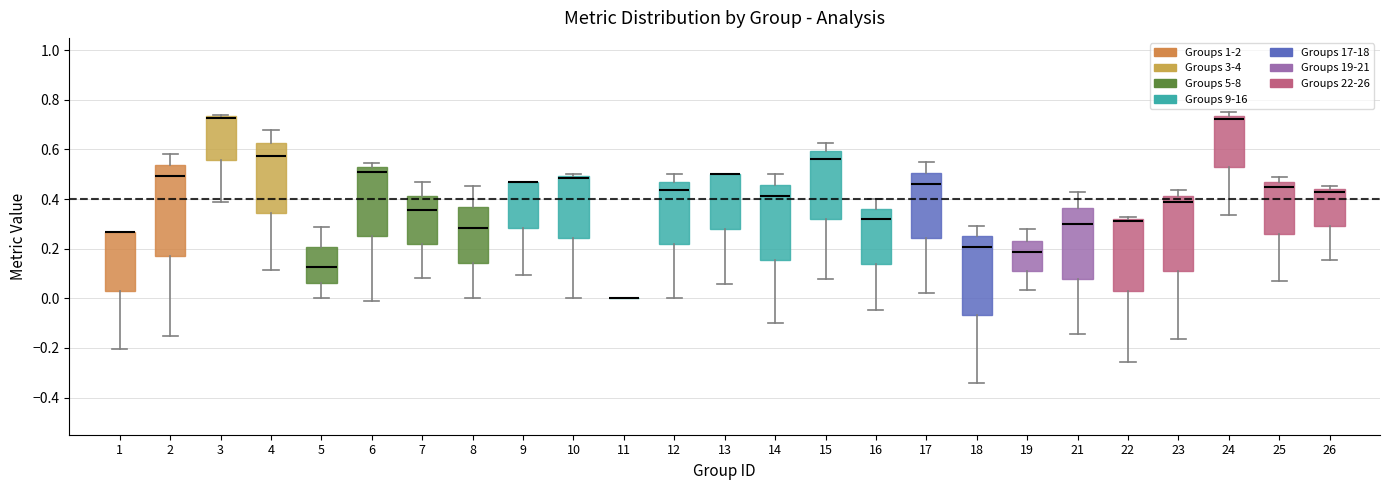

Reading left to right, transcribe this box plot: for each box, give where its median line is, the range the box spans, and where its two whiskers end, as read against the y-axis. The values are not printed on the chart, so give them approximately, as read against the axis.

1: median 0.26 (drawn on the box's upper edge), box 0.04 to 0.26, whiskers -0.20 to 0.26
2: median 0.50, box 0.16 to 0.54, whiskers -0.16 to 0.58
3: median 0.72 (drawn on the box's upper edge), box 0.56 to 0.74, whiskers 0.38 to 0.74
4: median 0.58, box 0.34 to 0.62, whiskers 0.12 to 0.68
5: median 0.12, box 0.06 to 0.20, whiskers 0.00 to 0.28
6: median 0.52 (just below the box's upper edge), box 0.26 to 0.52, whiskers 0.00 to 0.54
7: median 0.36, box 0.22 to 0.42, whiskers 0.08 to 0.48
8: median 0.28, box 0.14 to 0.36, whiskers 0.00 to 0.46
9: median 0.48 (drawn on the box's upper edge), box 0.28 to 0.48, whiskers 0.10 to 0.48
10: median 0.48, box 0.24 to 0.50, whiskers 0.00 to 0.50 (just above the box's upper edge)
11: box collapsed to a line at 0.00, whiskers 0.00 to 0.00
12: median 0.44, box 0.22 to 0.46, whiskers 0.00 to 0.50
13: median 0.50 (drawn on the box's upper edge), box 0.28 to 0.50, whiskers 0.06 to 0.50
14: median 0.42, box 0.16 to 0.46, whiskers -0.10 to 0.50
15: median 0.56, box 0.32 to 0.60, whiskers 0.08 to 0.62
16: median 0.32, box 0.14 to 0.36, whiskers -0.04 to 0.40
17: median 0.46, box 0.24 to 0.50, whiskers 0.02 to 0.56
18: median 0.20, box -0.06 to 0.24, whiskers -0.34 to 0.30
19: median 0.18, box 0.12 to 0.24, whiskers 0.04 to 0.28
21: median 0.30, box 0.08 to 0.36, whiskers -0.14 to 0.42
22: median 0.32 (just below the box's upper edge), box 0.02 to 0.32, whiskers -0.26 to 0.32 (just above the box's upper edge)
23: median 0.38, box 0.12 to 0.42, whiskers -0.16 to 0.44
24: median 0.72, box 0.52 to 0.74, whiskers 0.34 to 0.76
25: median 0.46 (just below the box's upper edge), box 0.26 to 0.46, whiskers 0.06 to 0.48
26: median 0.42, box 0.30 to 0.44, whiskers 0.16 to 0.46